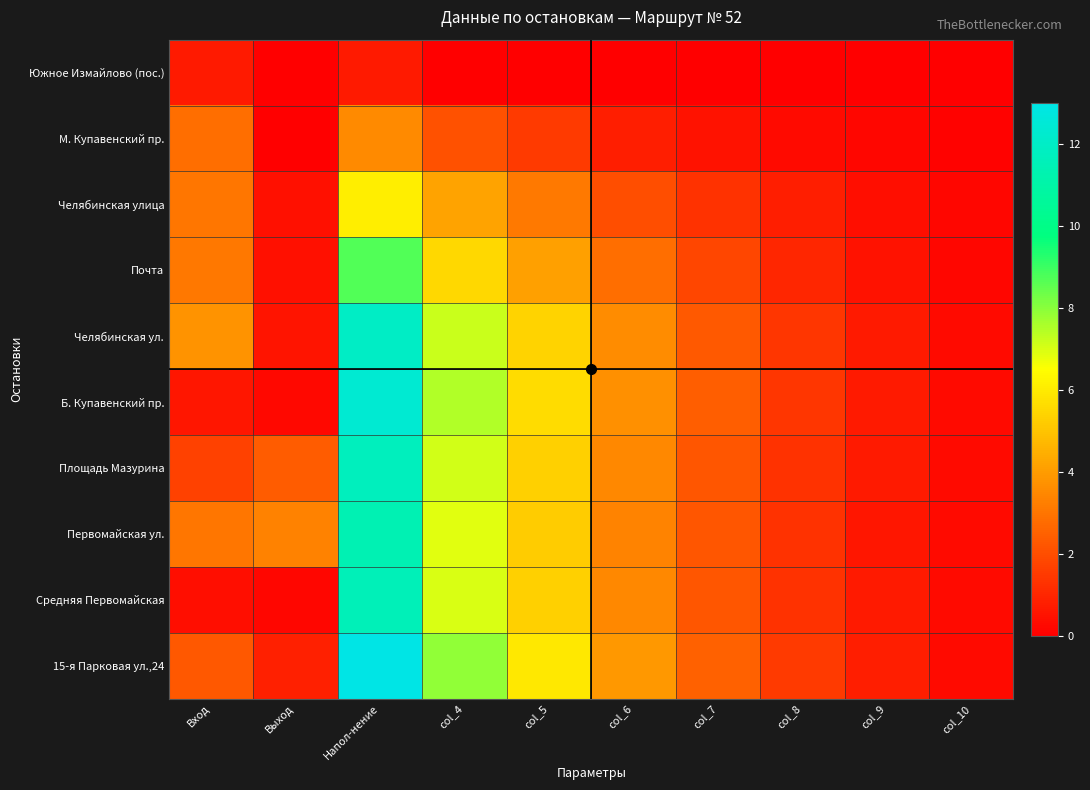

Between col_6 and col_10, which series saw the biggest shift?

15-я Парковая ул.,24